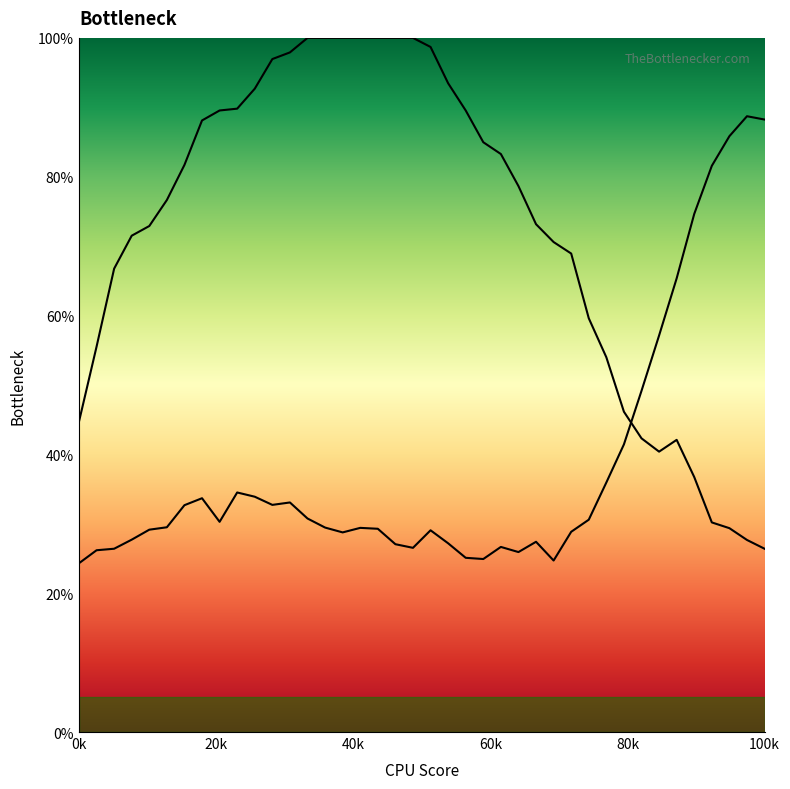

True or false: Y0 has a value of 71.6 at 34.

False